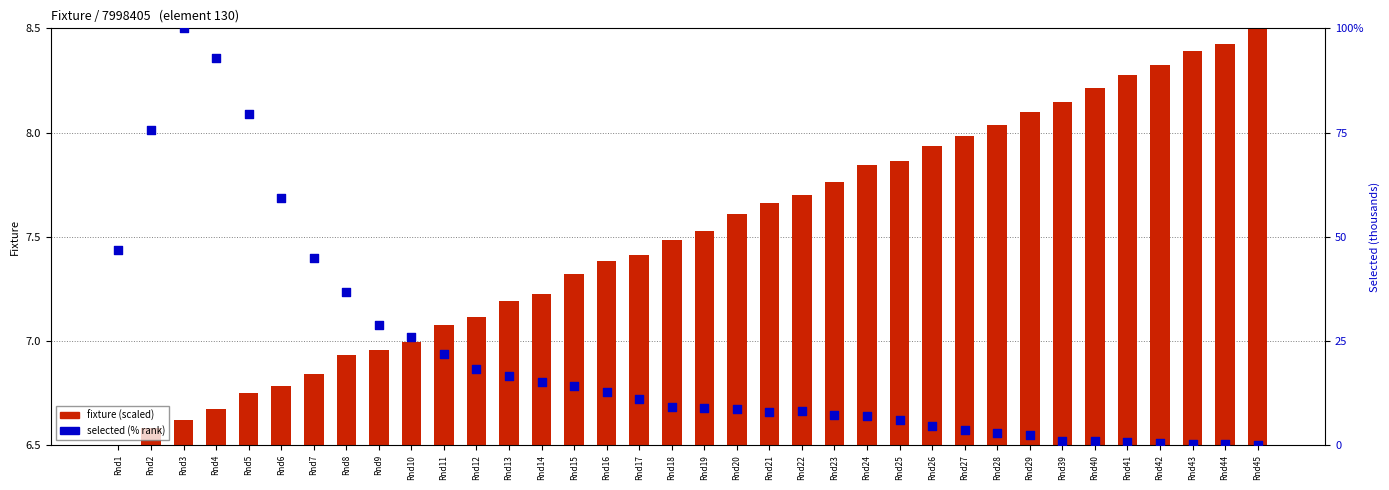

Is the value of fixture (scaled) at Rnd43 greater than the value of selected (% rank) at Rnd8?

No